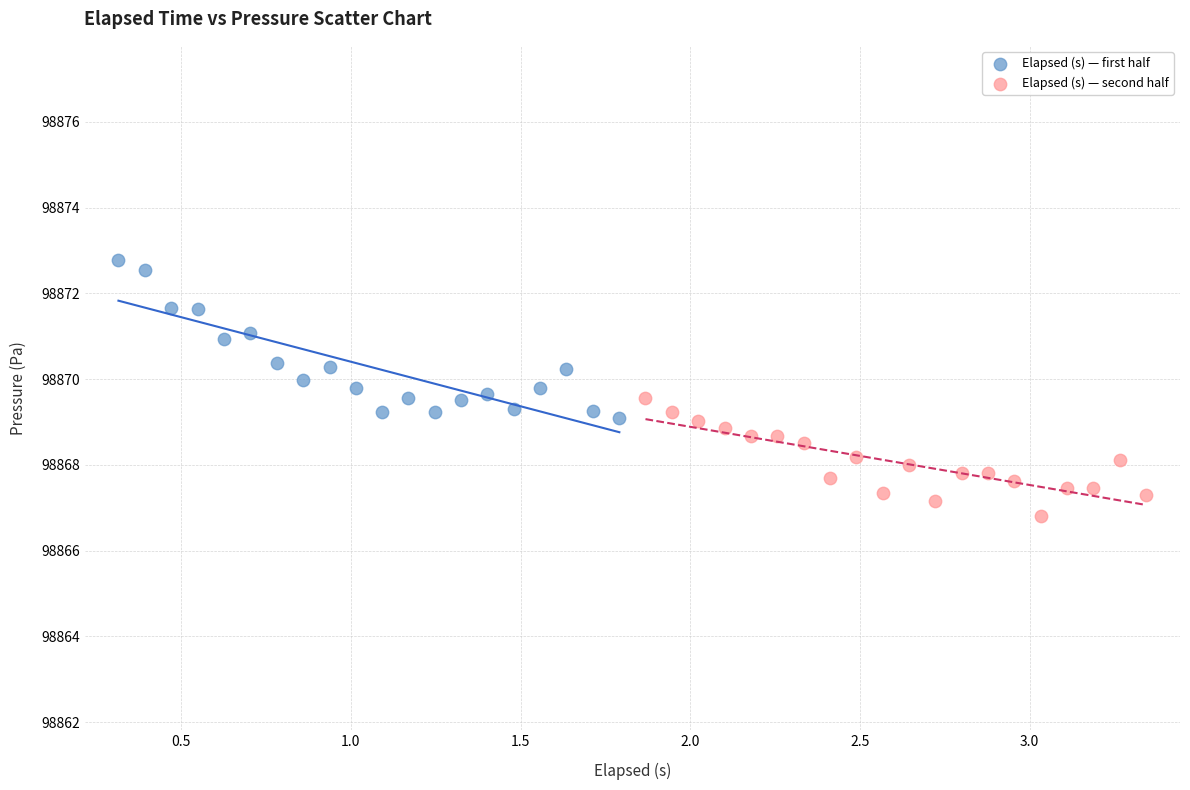

Which series reaches the minimum Y coordinate?

Elapsed (s) — second half